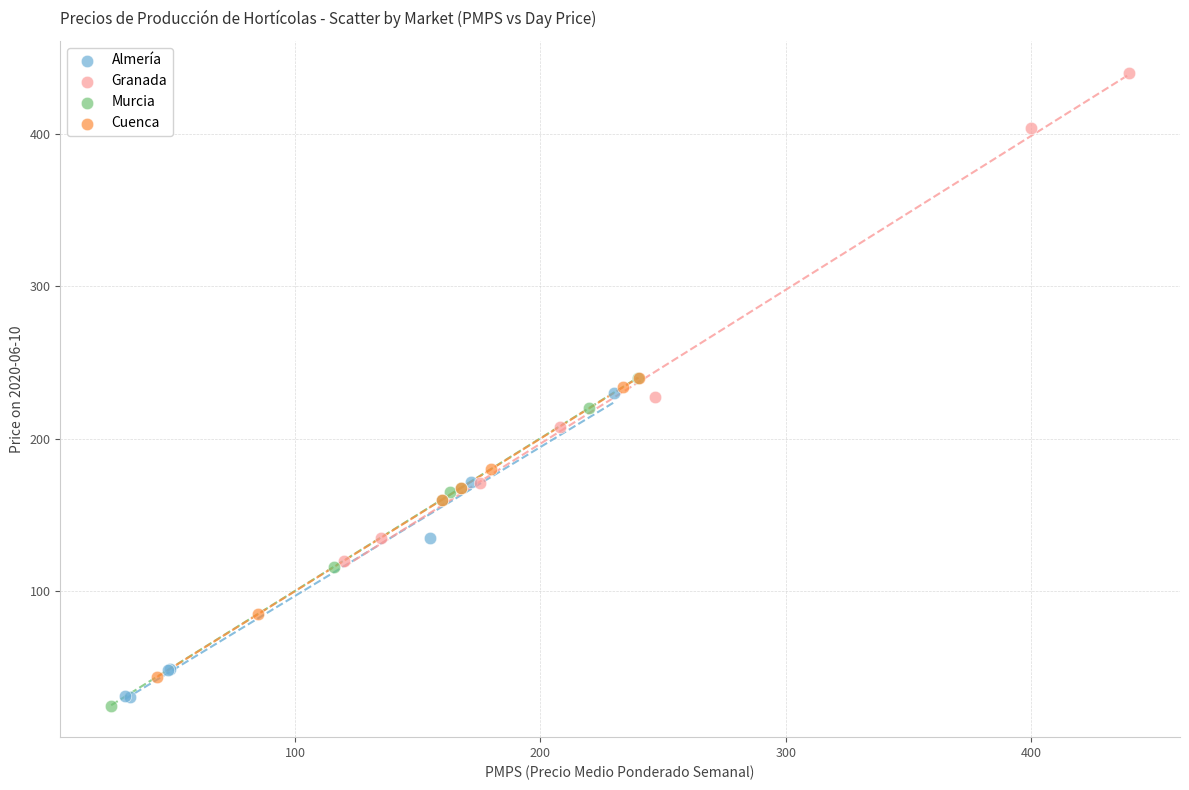

What are all the series names shown in the legend?

Almería, Granada, Murcia, Cuenca